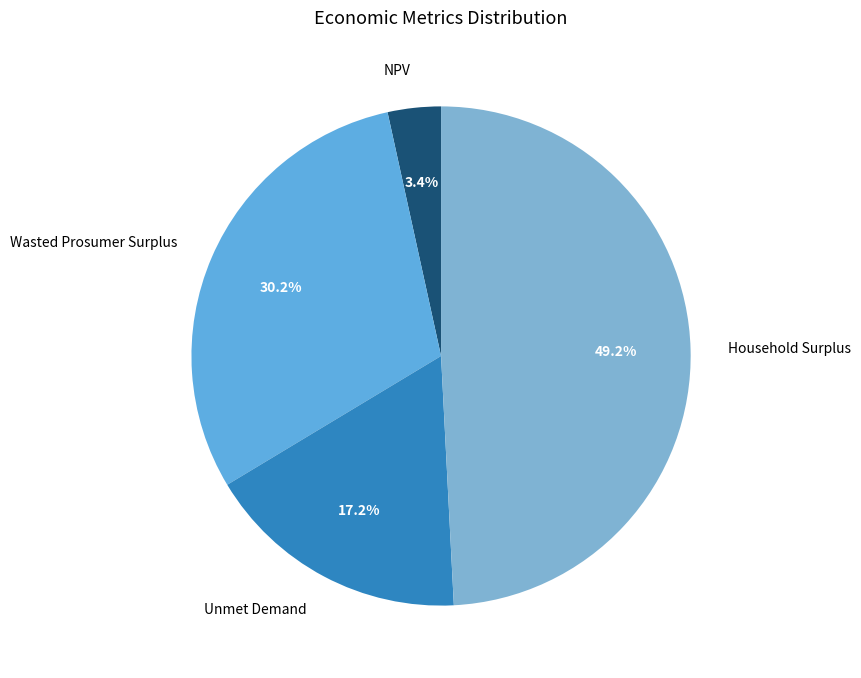

Which slice is the smallest?

NPV